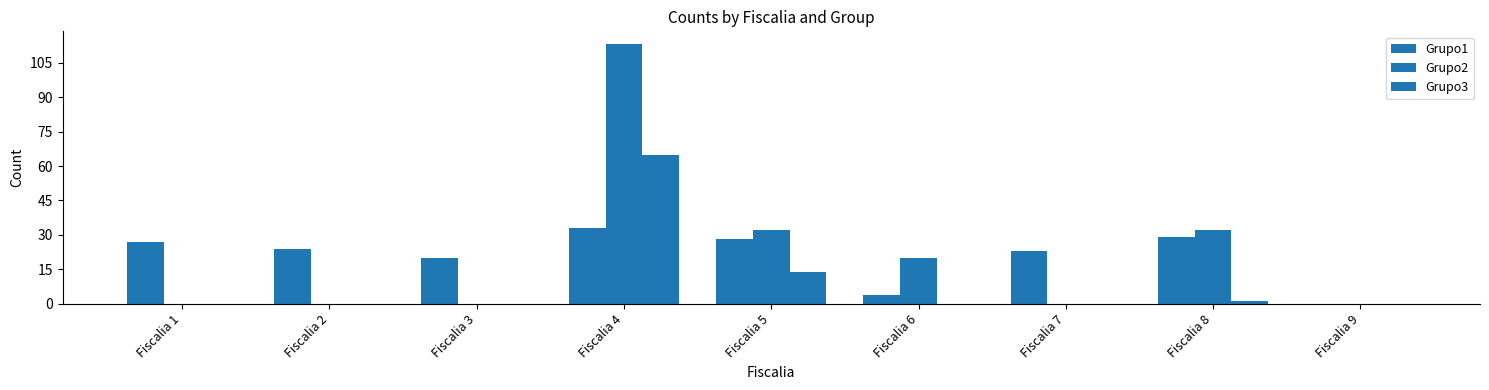

List the series in order of their peak value, lowest first.

Grupo1, Grupo3, Grupo2